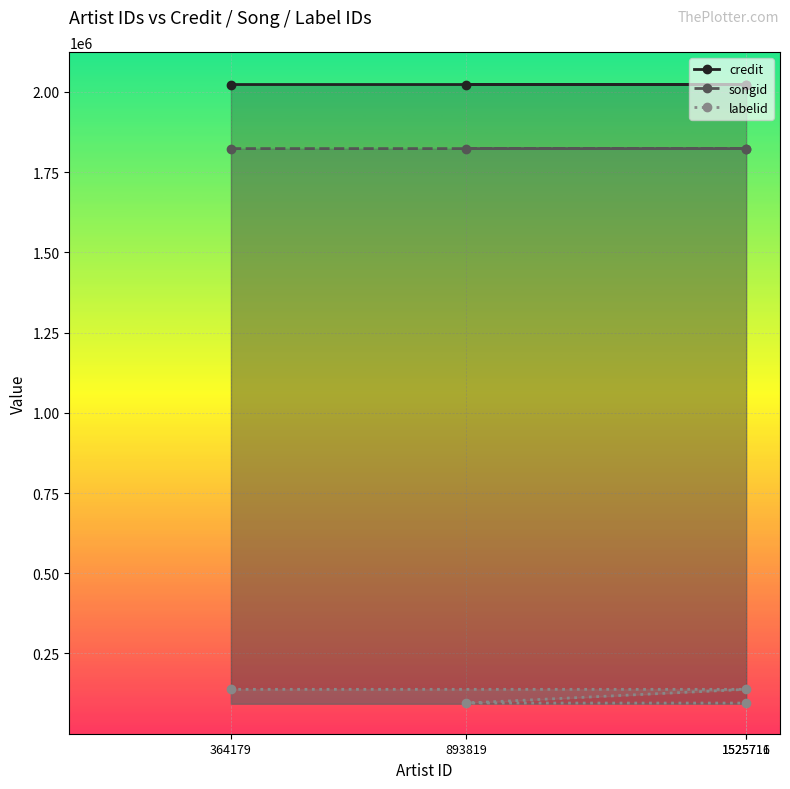

True or false: labelid and songid intersect in this chart.

False